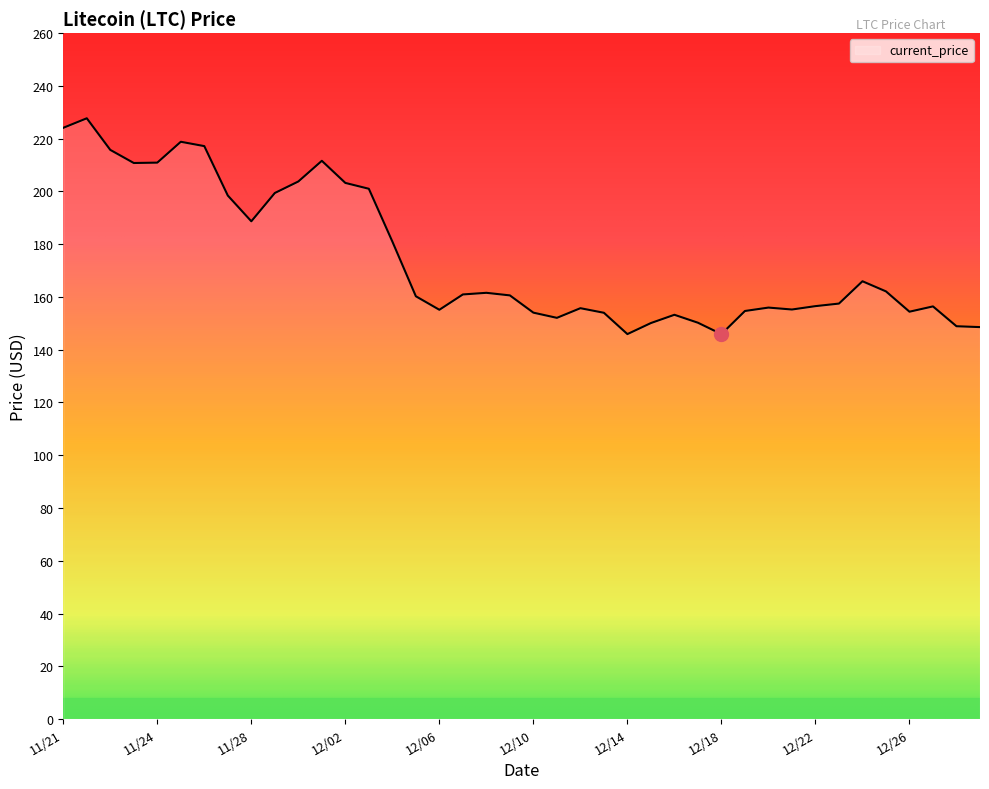

What is the greatest value displayed?

227.7